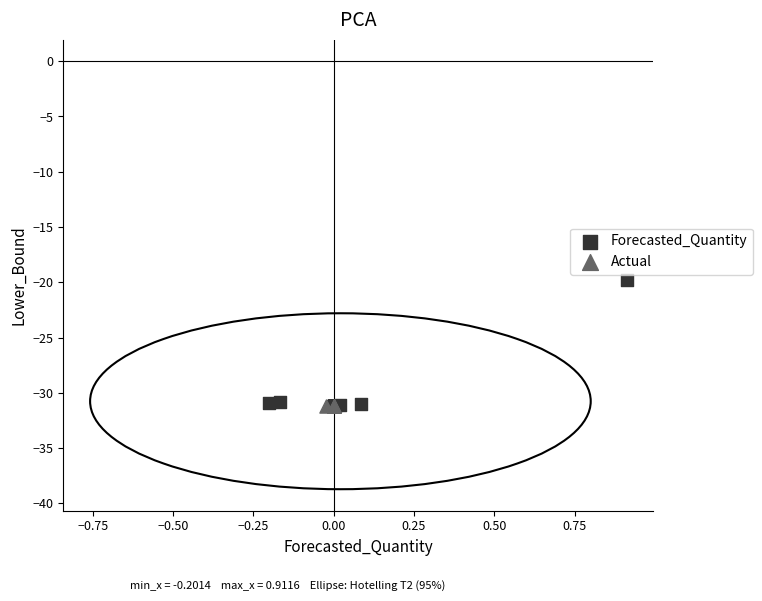

Which series reaches the maximum Y coordinate?

Forecasted_Quantity